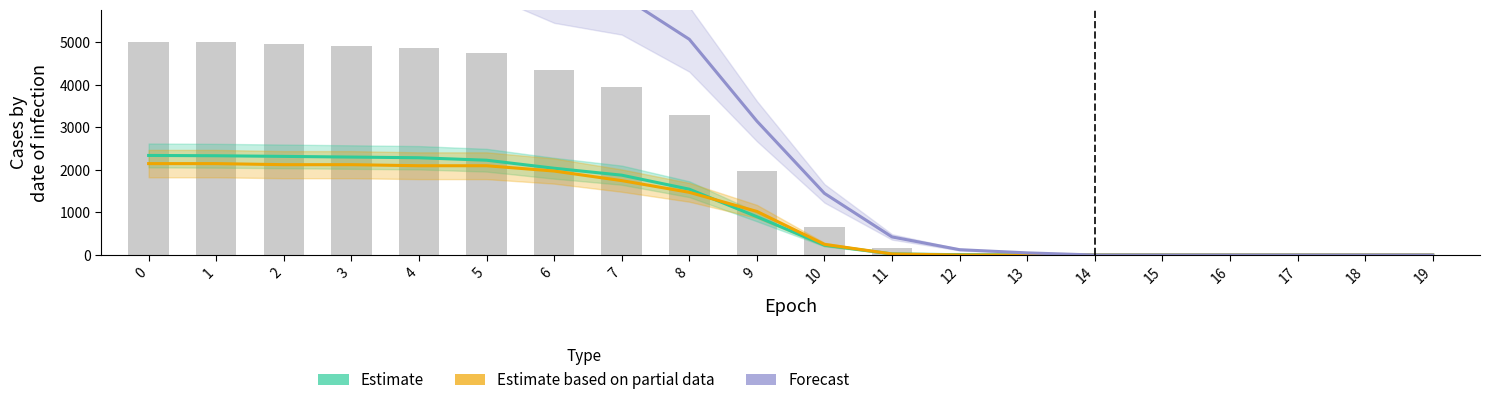

Reading left to right, what are all the values shown in this chart?

Estimate: 2342	2335	2320	2304	2288	2230	2041	1878	1548	901	232	26	7	6	3	2	1	1	0	0
Estimate based on partial data: 2150	2150	2125	2125	2100	2100	1975	1750	1475	1025	250	25	0	0	0	0	0	0	0	0
Forecast: 7700	7675	7500	7450	7375	7225	6425	6100	5075	3150	1450	425	125	50	0	0	0	0	0	0
Train TP+FP (bars): 5018	5002	4958	4923	4870	4759	4348	3953	3282	1979	661	171	52	31	12	6	2	2	1	1